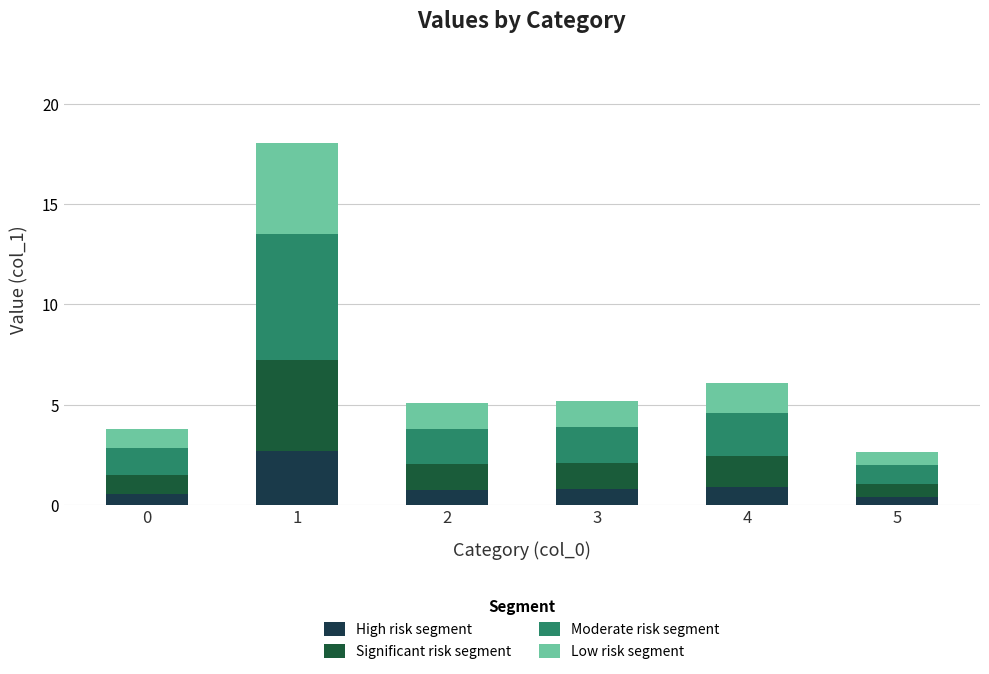

What is the sum of all Low risk segment values?

10.2